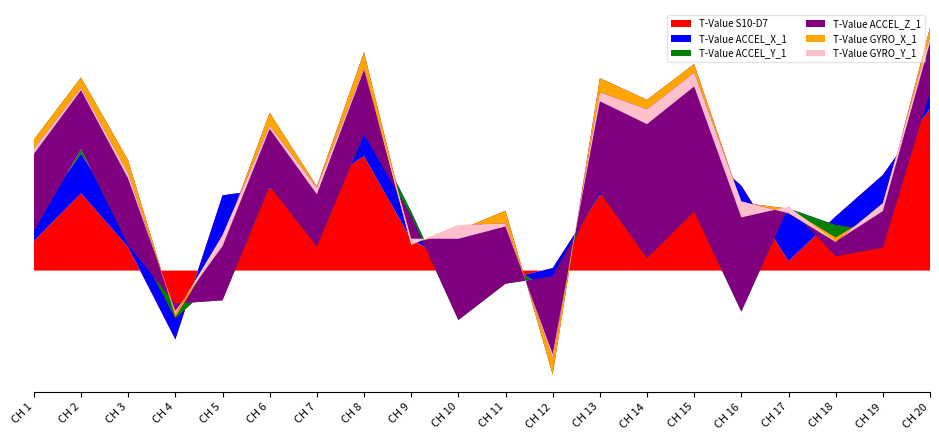

Reading left to right, what are all the values shown in this chart?

T-Value S10-D7: CH 1=6.9	CH 2=18.1	CH 3=5.5	CH 4=-16.1	CH 5=17.6	CH 6=19.2	CH 7=19.5	CH 8=26.8	CH 9=7.3	CH 10=1.3	CH 11=-2.1	CH 12=0.6	CH 13=17.7	CH 14=16.4	CH 15=29.5	CH 16=19.9	CH 17=2.2	CH 18=12.7	CH 19=22.4	CH 20=38.0
T-Value ACCEL_X_1: CH 1=4.8	CH 2=9.3	CH 3=4.4	CH 4=4.9	CH 5=-18.6	CH 6=4.8	CH 7=-8.2	CH 8=8.8	CH 9=6.5	CH 10=-11.4	CH 11=3.8	CH 12=-5.8	CH 13=3.3	CH 14=-6.9	CH 15=-8.9	CH 16=-23.2	CH 17=12.3	CH 18=-2.0	CH 19=-13.4	CH 20=4.7
T-Value ACCEL_Y_1: CH 1=-2.4	CH 2=1.0	CH 3=-3.8	CH 4=3.5	CH 5=-5.9	CH 6=-4.2	CH 7=-5.6	CH 8=-3.6	CH 9=-1.1	CH 10=-1.4	CH 11=-4.8	CH 12=3.9	CH 13=-2.7	CH 14=-6.6	CH 15=-6.7	CH 16=-6.2	CH 17=0.4	CH 18=-7.3	CH 19=-3.6	CH 20=-0.9
T-Value ACCEL_Z_1: CH 1=21.3	CH 2=16.8	CH 3=19.7	CH 4=-3.2	CH 5=14.0	CH 6=17.2	CH 7=14.1	CH 8=19.2	CH 9=-6.5	CH 10=21.0	CH 11=17.1	CH 12=-23.0	CH 13=26.7	CH 14=37.1	CH 15=34.5	CH 16=25.5	CH 17=-0.4	CH 18=4.4	CH 19=9.1	CH 20=15.1
T-Value GYRO_X_1: CH 1=-2.2	CH 2=-2.4	CH 3=-3.1	CH 4=0.8	CH 5=1.2	CH 6=-3.0	CH 7=-0.3	CH 8=-3.7	CH 9=-0.3	CH 10=1.2	CH 11=-3.0	CH 12=3.8	CH 13=-3.3	CH 14=-2.2	CH 15=-2.0	CH 16=0.3	CH 17=-1.1	CH 18=-1.0	CH 19=1.3	CH 20=-2.2
T-Value GYRO_Y_1: CH 1=-1.2	CH 2=-0.5	CH 3=-1.2	CH 4=0.7	CH 5=-2.5	CH 6=-0.7	CH 7=-1.5	CH 8=-0.4	CH 9=1.5	CH 10=-3.2	CH 11=-0.7	CH 12=1.0	CH 13=-2.1	CH 14=-3.5	CH 15=-3.2	CH 16=-3.7	CH 17=1.5	CH 18=0.1	CH 19=-1.8	CH 20=-1.3